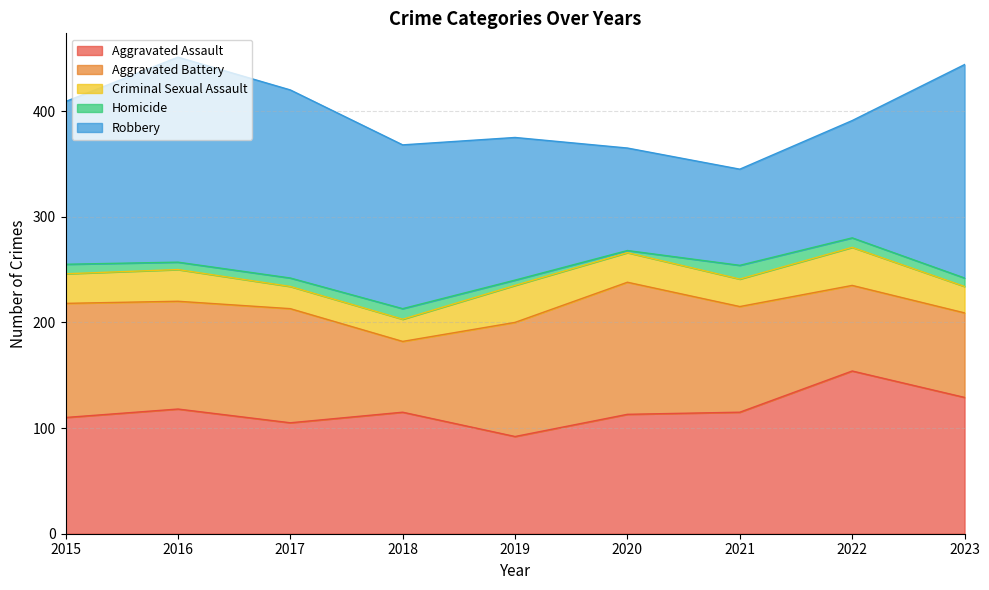

At which category does Aggravated Battery reach its first local peak?

2017